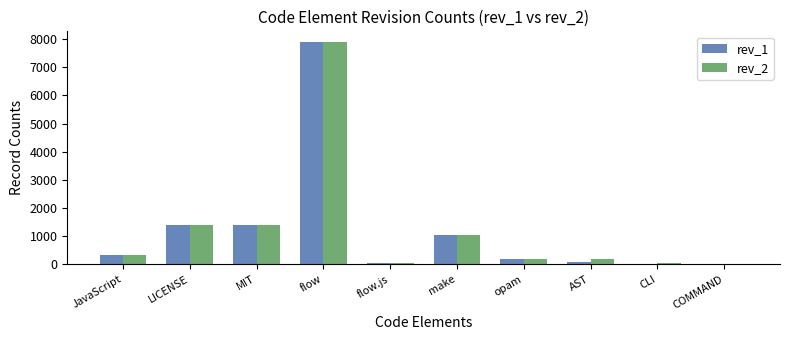

At which category does the chart reach its peak across all series?

flow